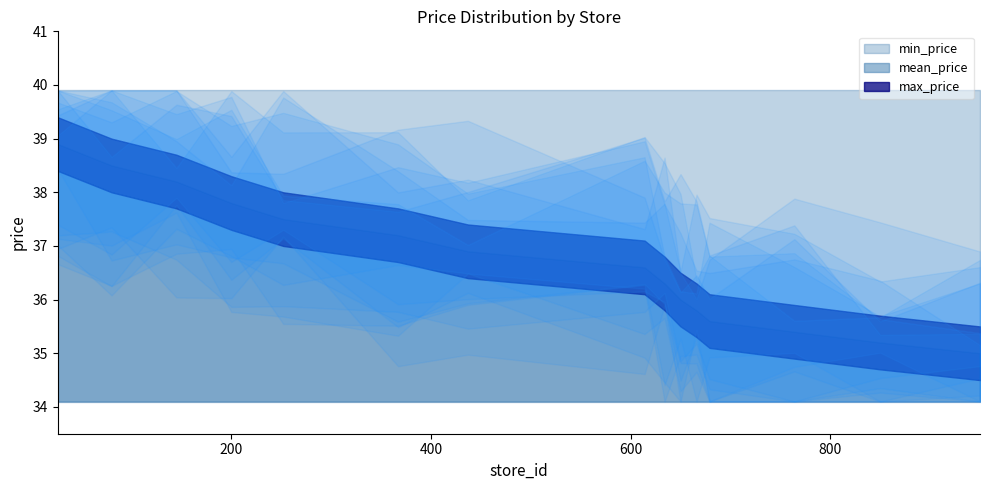

Is it true that mean_price equals 38.2 at 2?

True